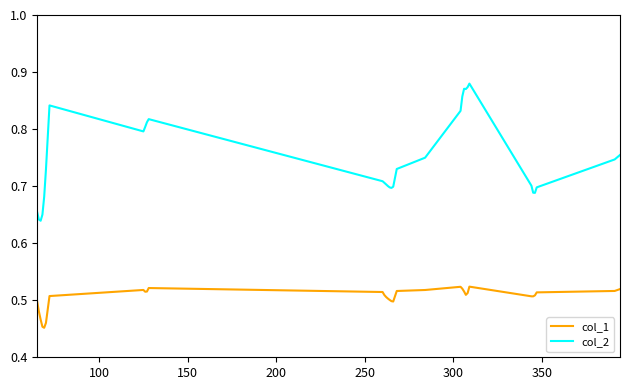

List the series in order of their peak value, lowest first.

col_1, col_2